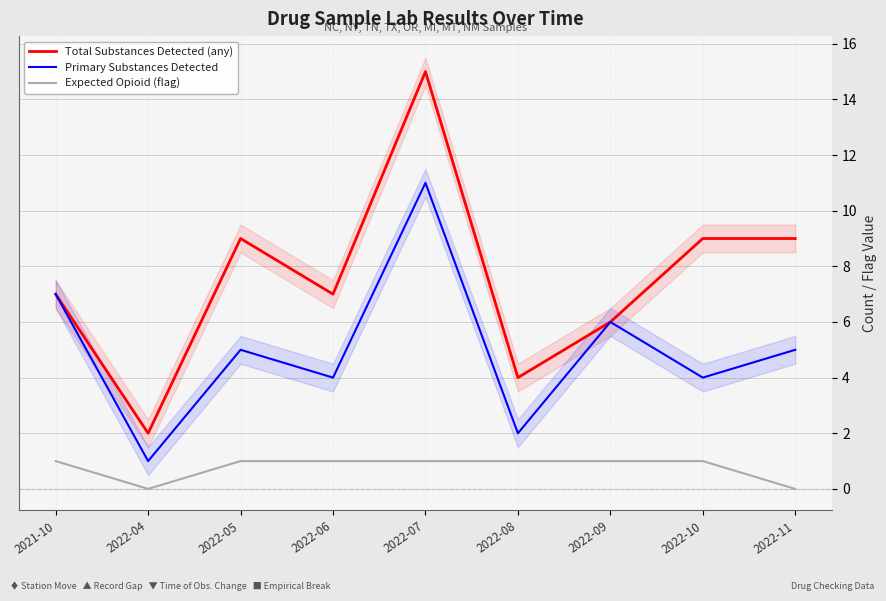

True or false: Expected Opioid (flag) and Total Substances Detected (any) intersect in this chart.

False